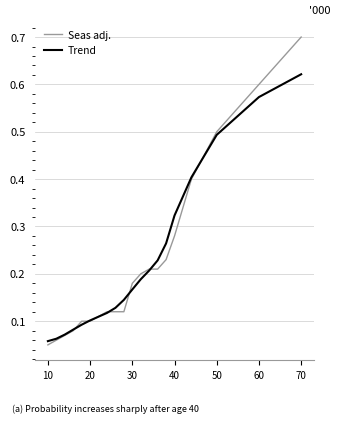

Which series has the largest range (max minus min)?

Seas adj.